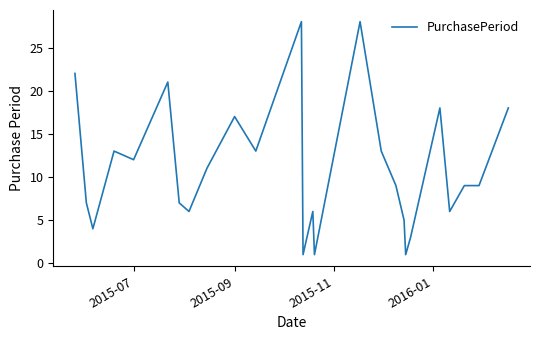

What is the maximum value shown in the chart?

28